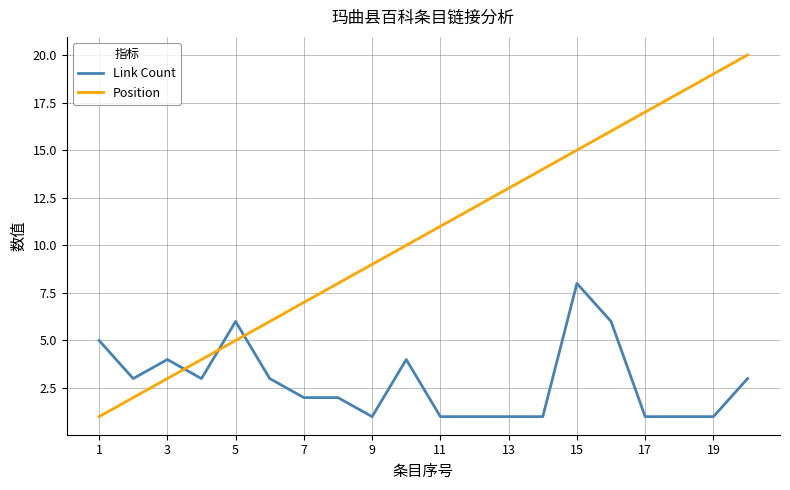

How many times do Link Count and Position cross each other?

3